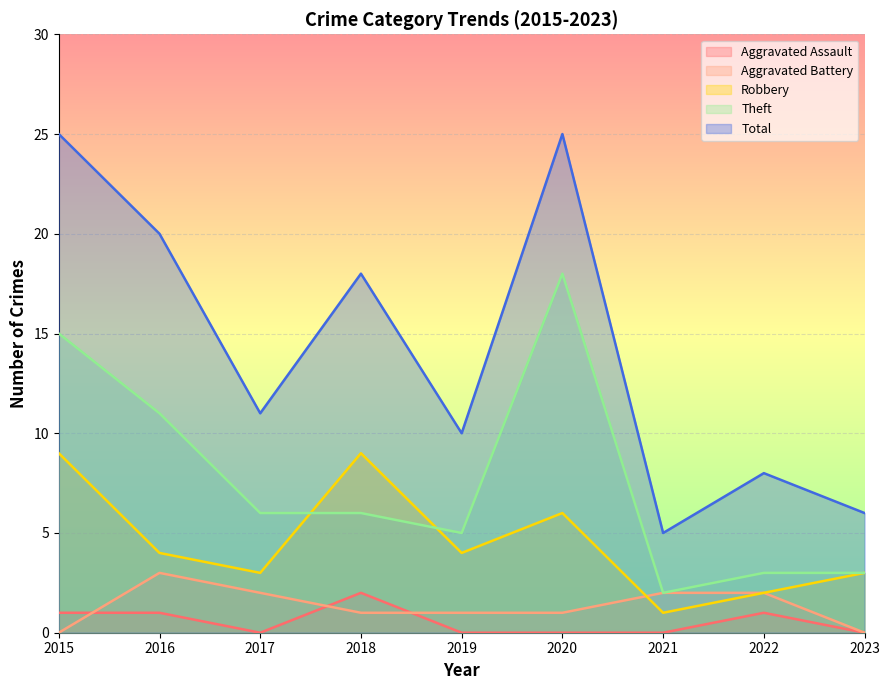

Which series has the widest spread of values?

Total